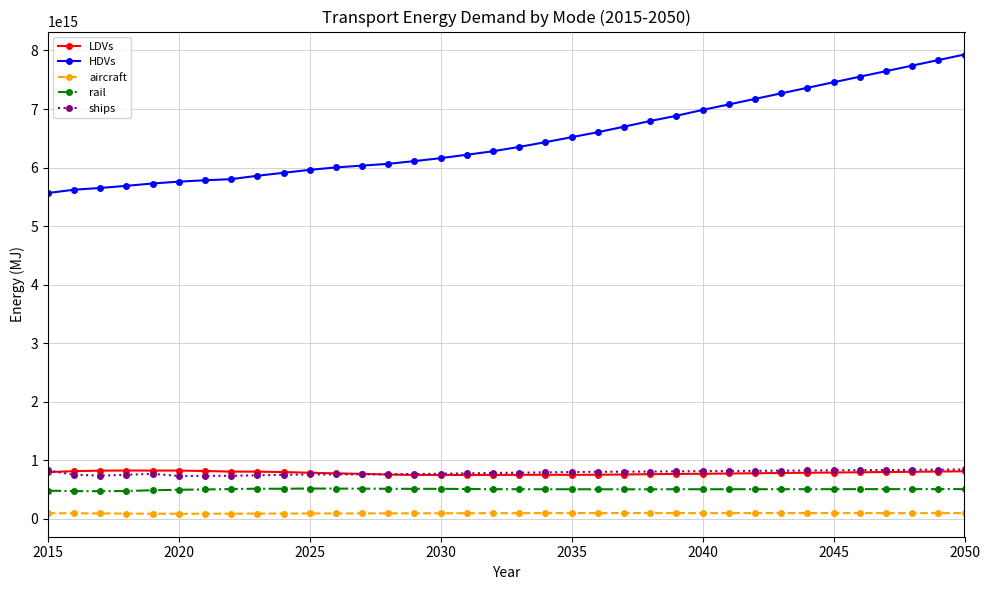

Which series has the largest range (max minus min)?

HDVs